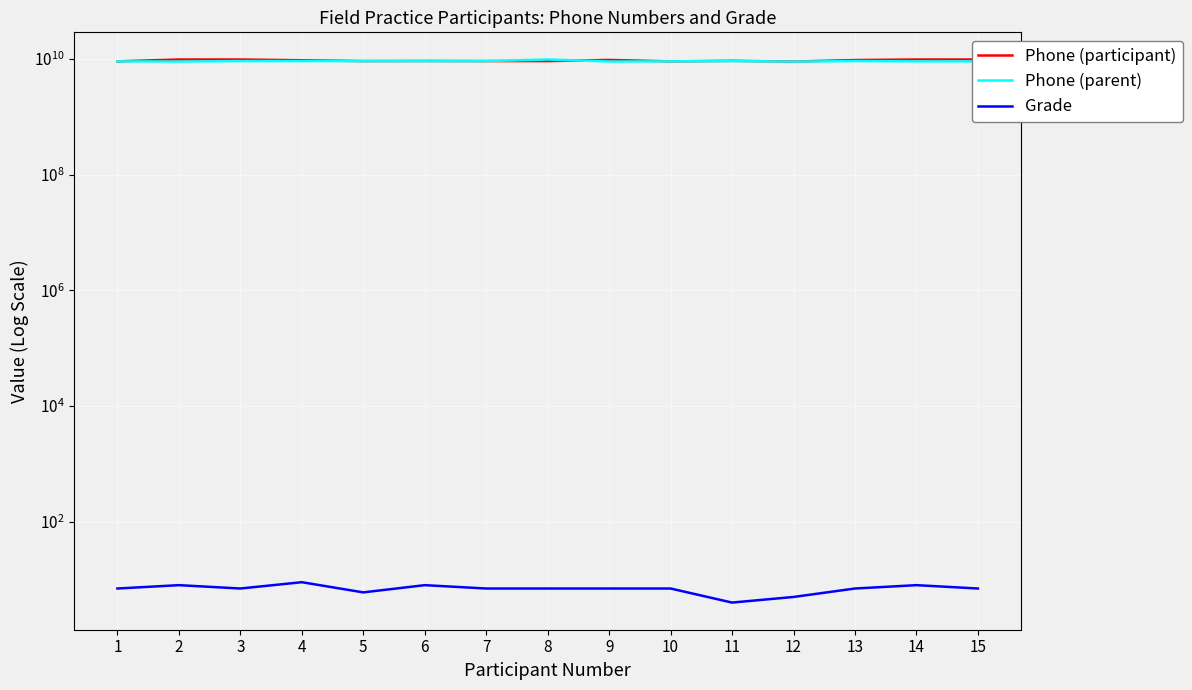

What are all the series names shown in the legend?

Phone (participant), Phone (parent), Grade